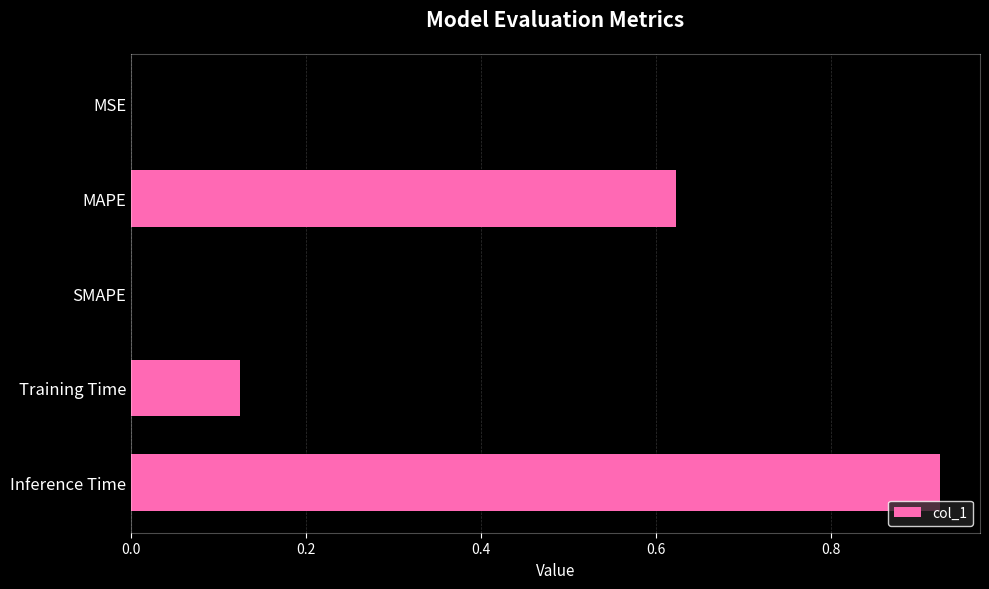

At which category does the chart reach its peak across all series?

Inference Time